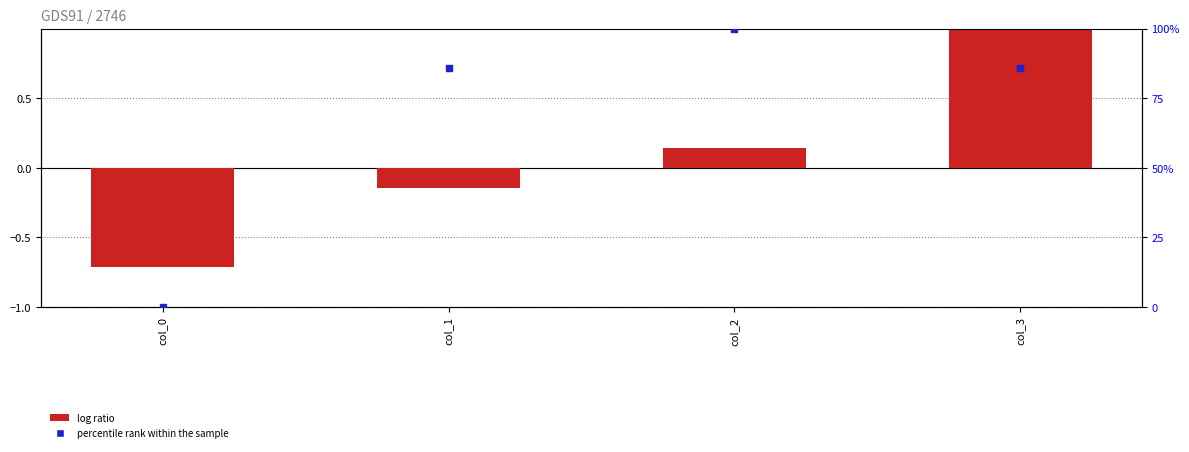

At which category is the sum across all series the highest?

col_2